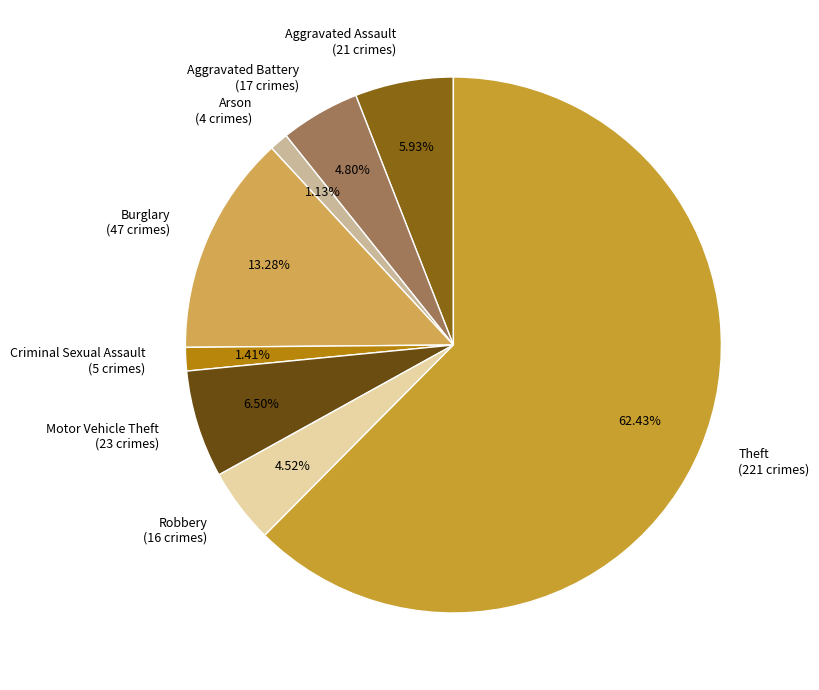

Approximately how many times larger is the value at Aggravated Battery (17 crimes) compared to Robbery (16 crimes)?

1.1